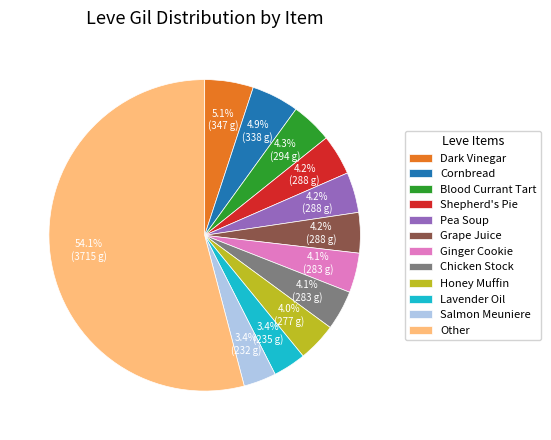

Which slice is the largest?

Other